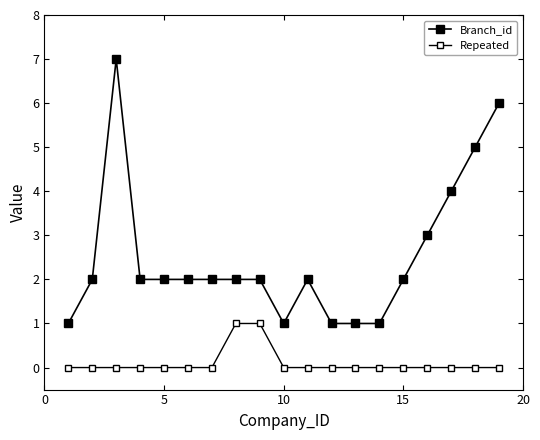

True or false: Repeated and Branch_id cross at least once.

False